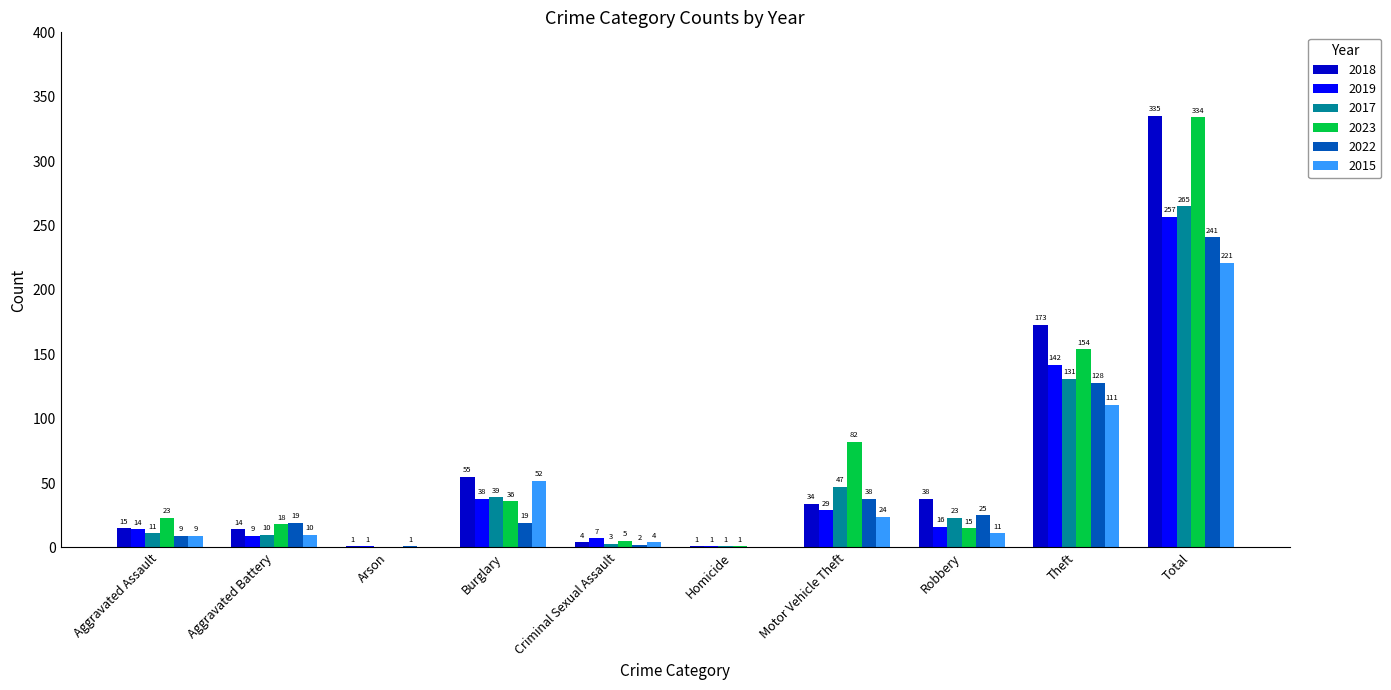

Is it true that 2017 equals 86 at Arson?

False